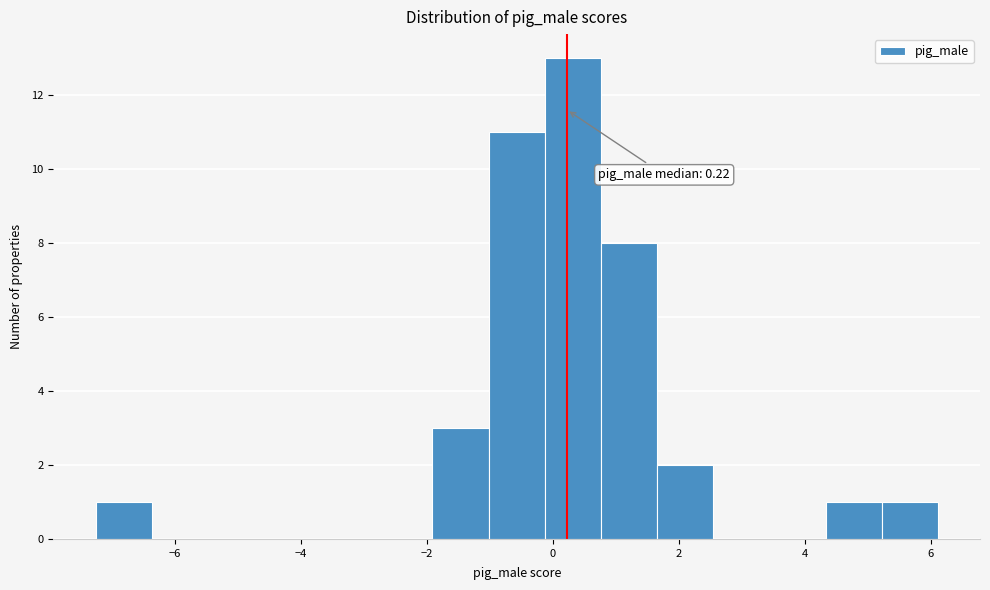

Over which range of the x-axis is the bar tallest?

-0.2 to 0.8